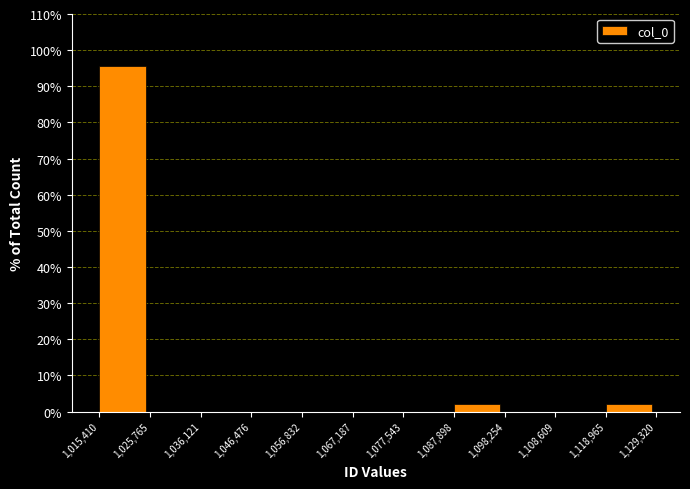

What is the height of the bar covering 1,118,965 to 1,129,320 on the x-axis? The values are not printed on the chart, so give them approximately, as read against the axis.

2